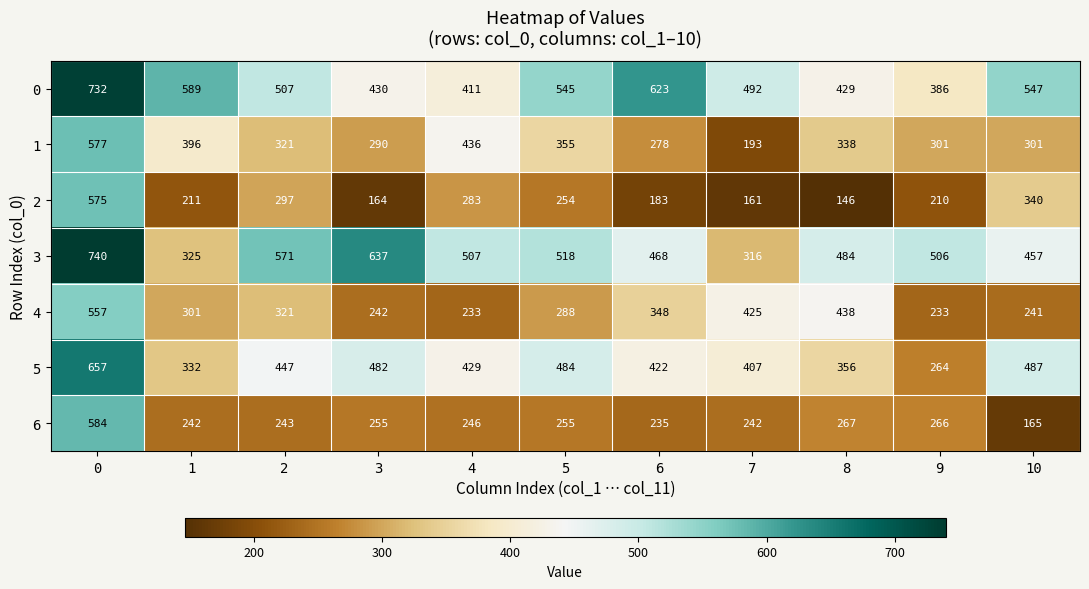

At how many categories does at least one series exceed 654?

1